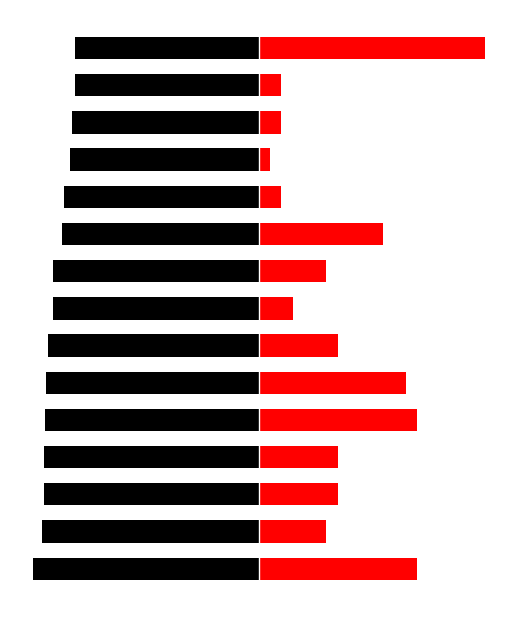

What is the greatest value displayed?

150.0